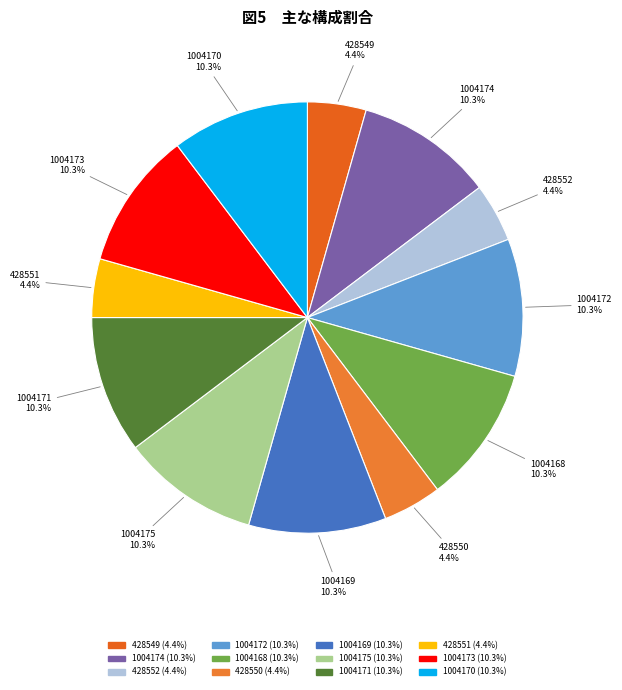

To the nearest percent, what is the difference between the 428550 and 1004171 slice percentages?

6%